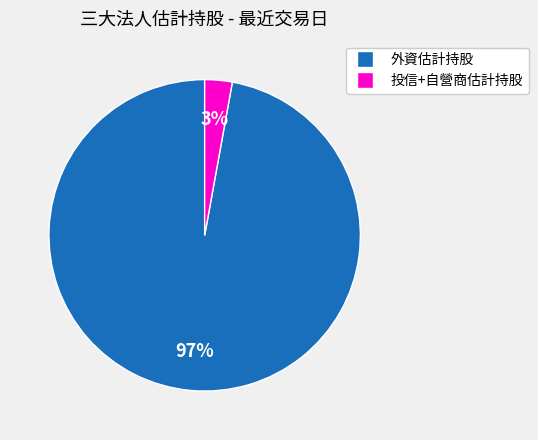

To the nearest percent, what is the average slice percentage?

50%